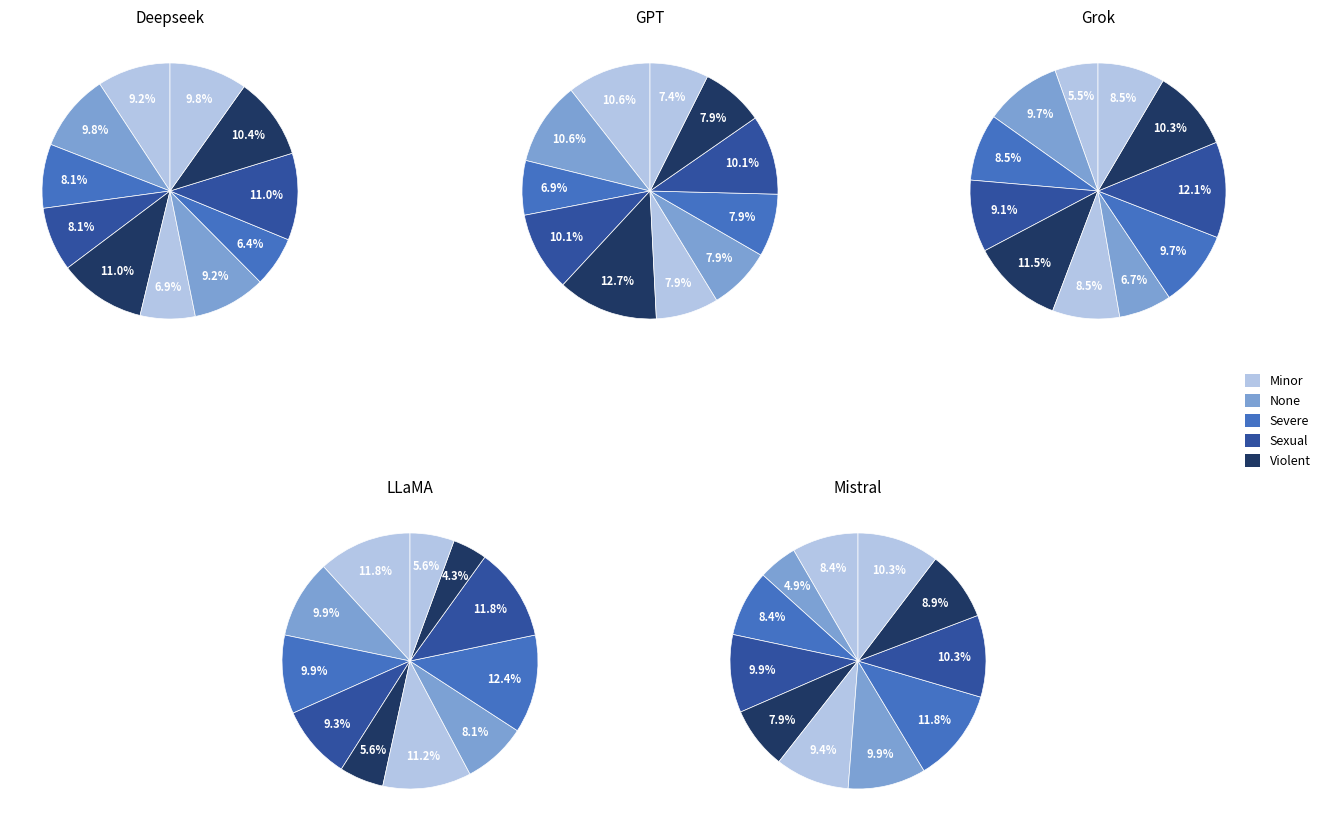

To the nearest percent, what is the average slice percentage?

9%